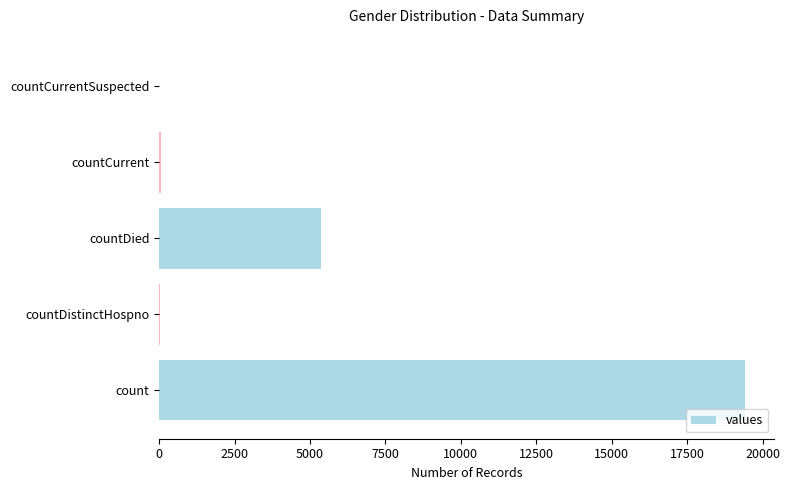

What is the sum of all values?

24875